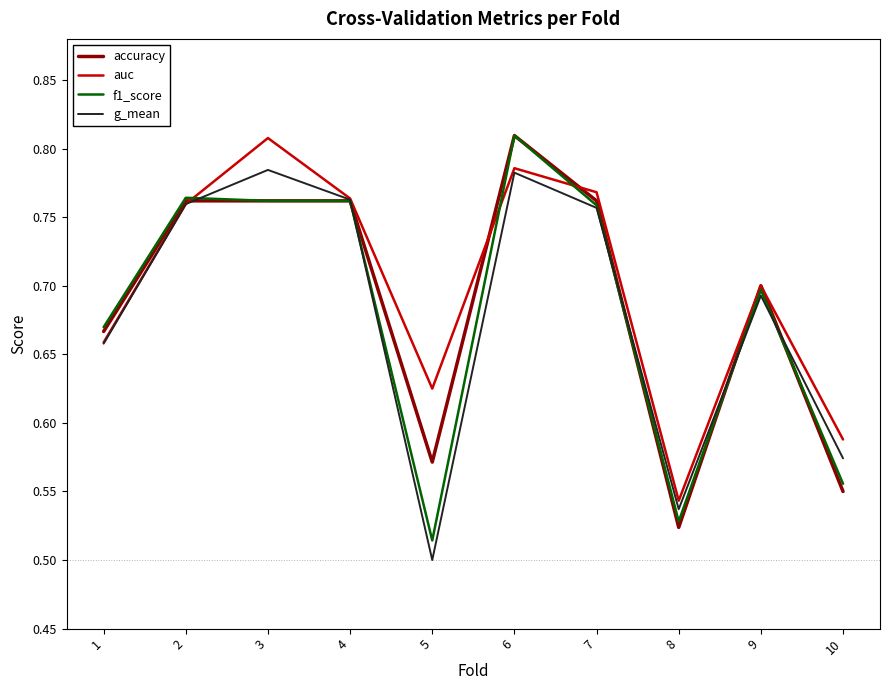

At which label is auc closest to 0?

8